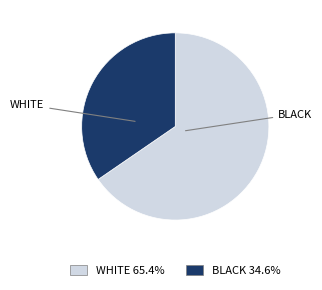

How many segments does this pie chart have?

2